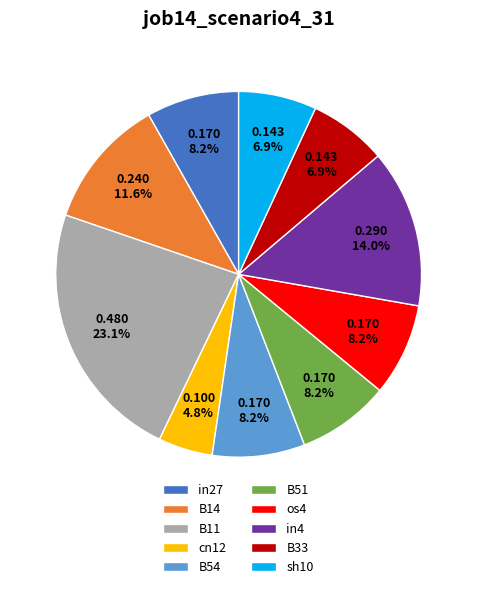

To the nearest percent, what is the difference between the B11 and B33 slice percentages?

16%